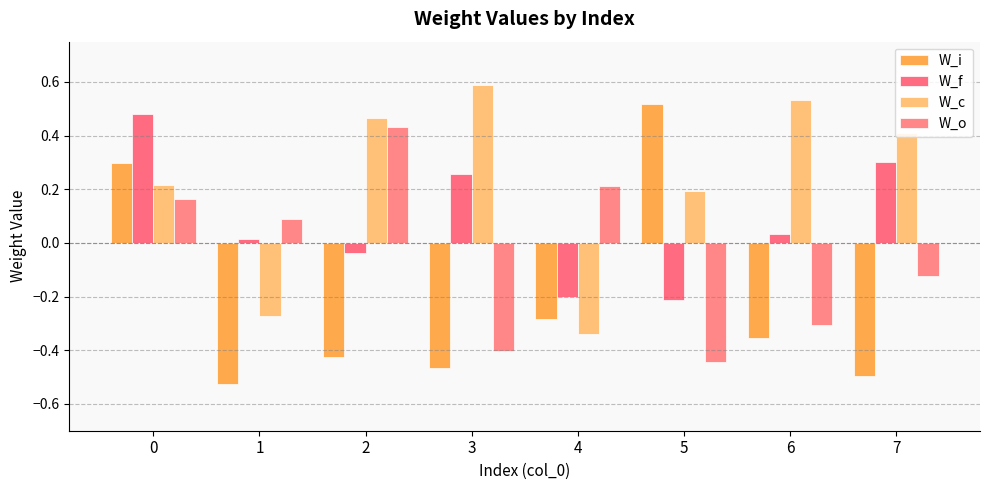

List the labels in order of W_i value, largest first.

5, 0, 4, 6, 2, 3, 7, 1